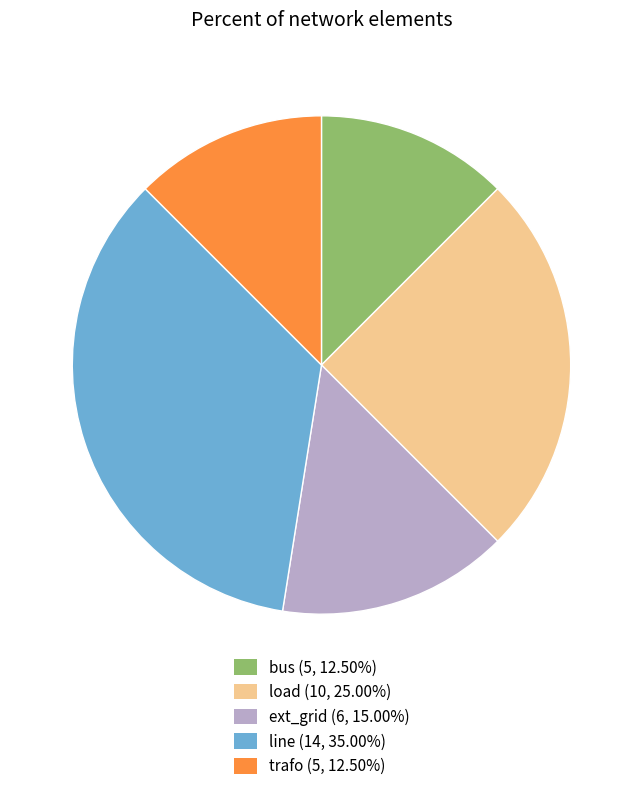

Is there any slice that represents more than half of the pie?

No